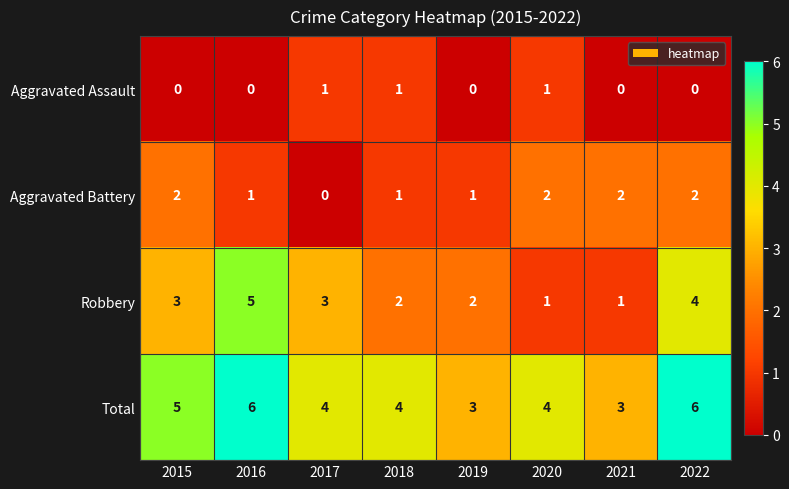

Count the number of categories in the chart.

8